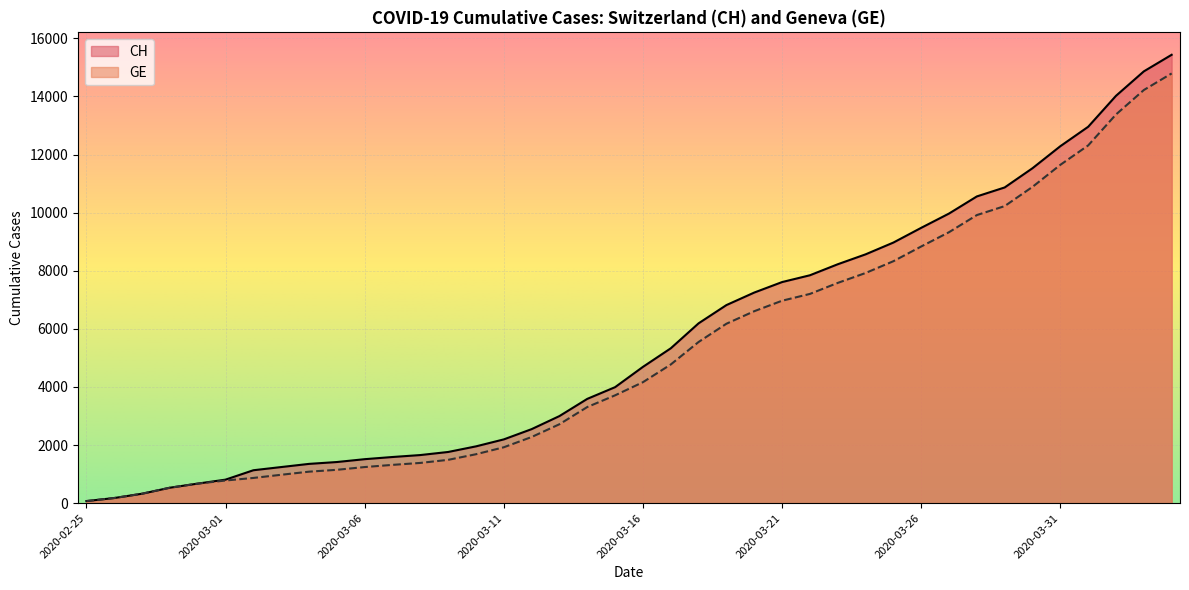

True or false: GE has a value of 4765 at 2020-03-14.

False